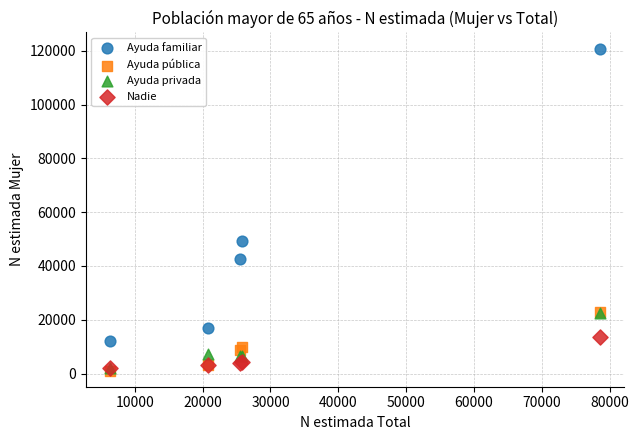

Which series reaches the maximum Y coordinate?

Ayuda familiar